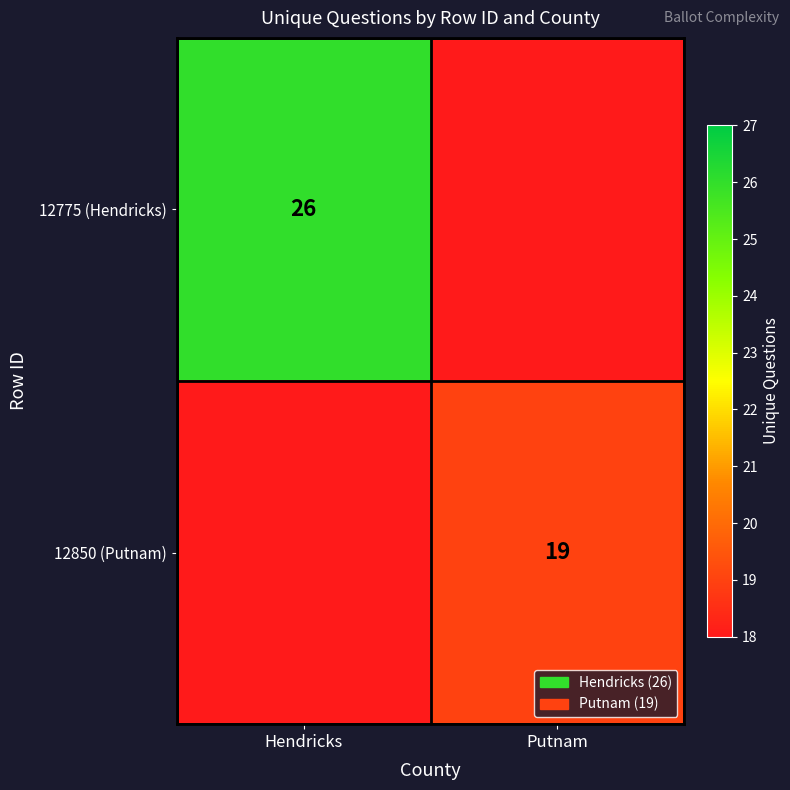

The 12775 (Hendricks) series shows 7 at Hendricks. True or false?

False